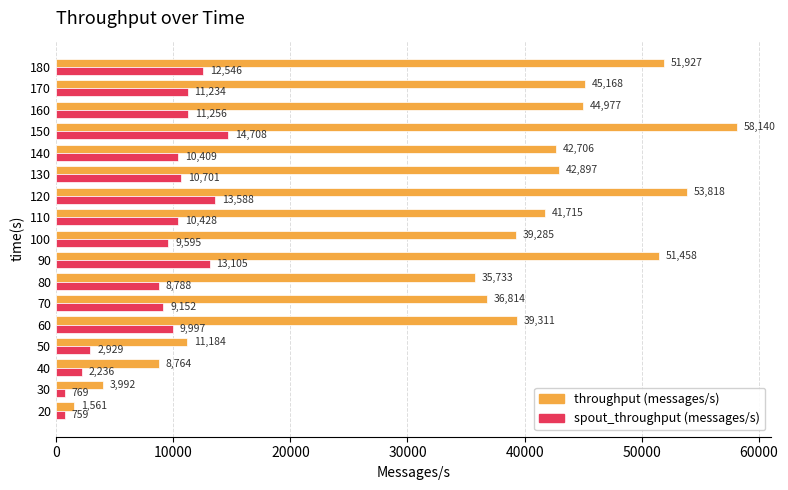

What is the difference between the throughput (messages/s) values at 100 and 150?

18855